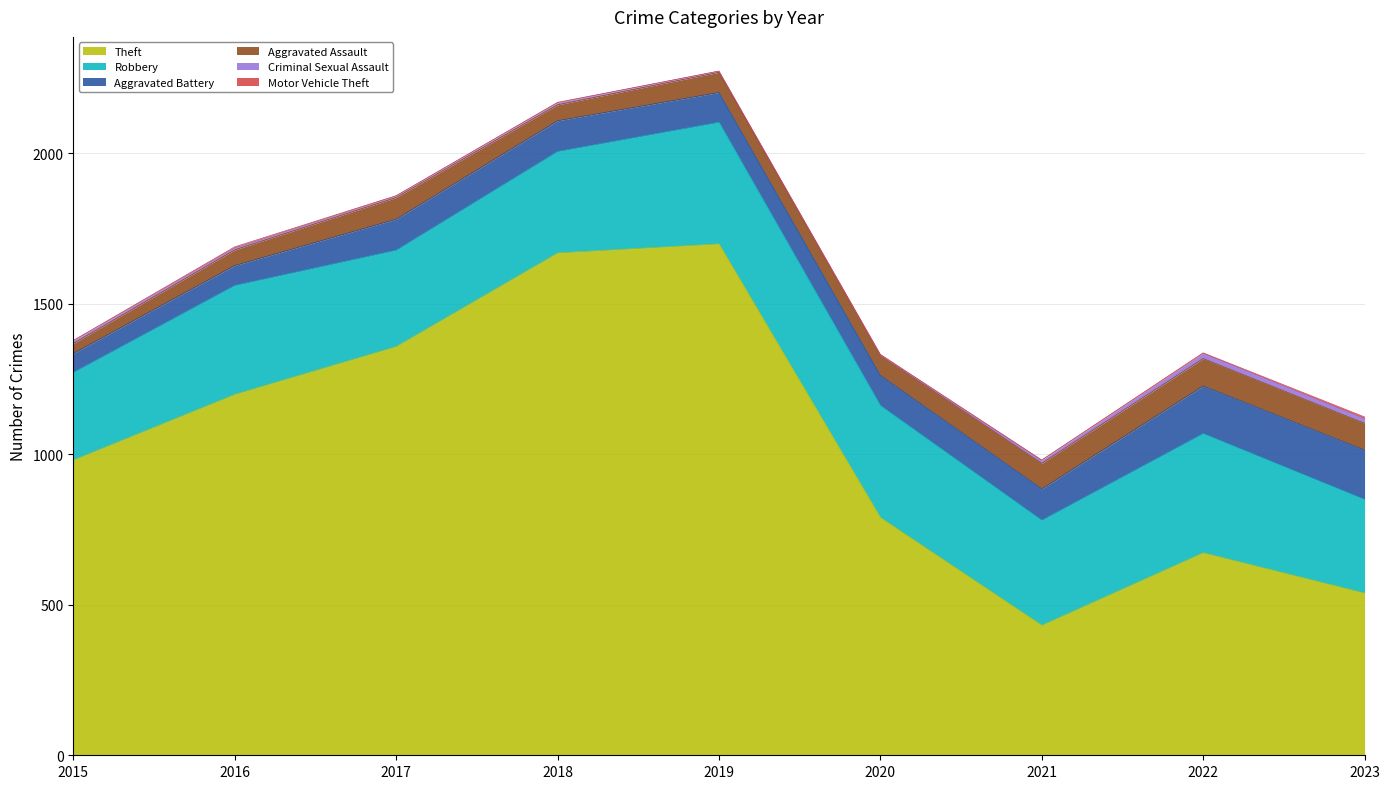

How many interior local peaks does the Theft series have?

2